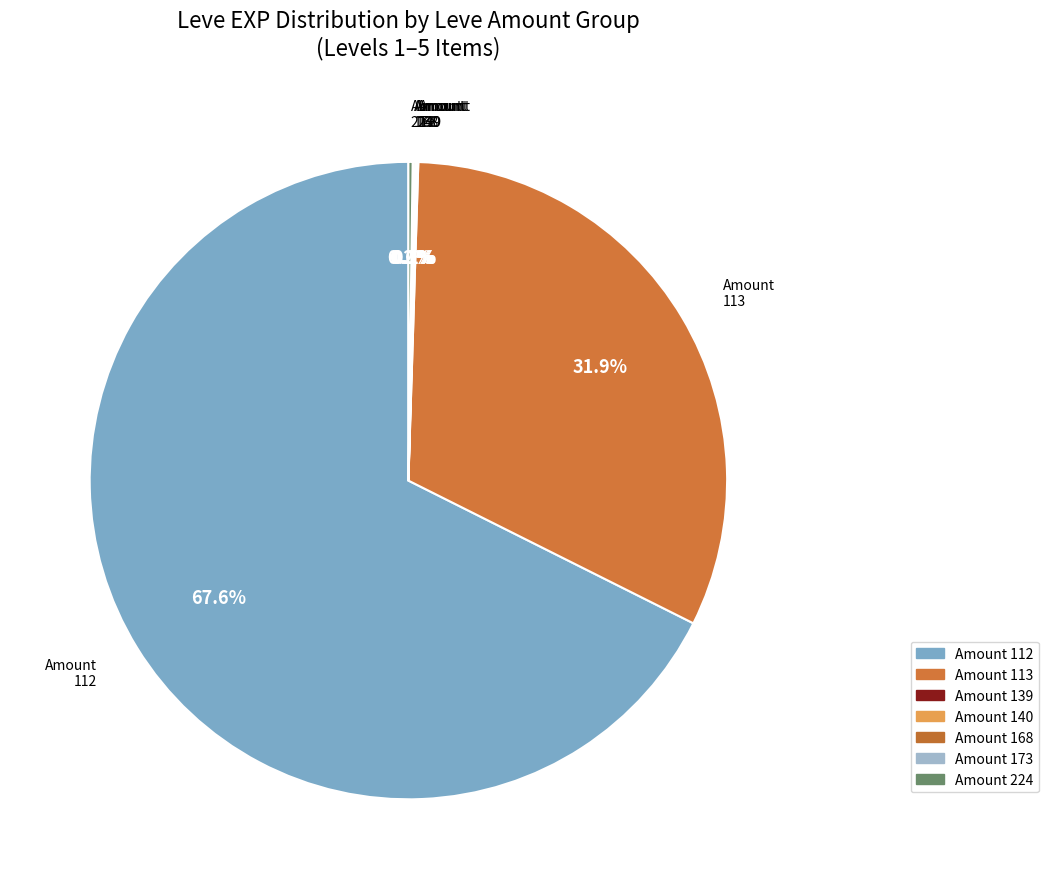

What is the largest slice in the pie chart?

Amount 112